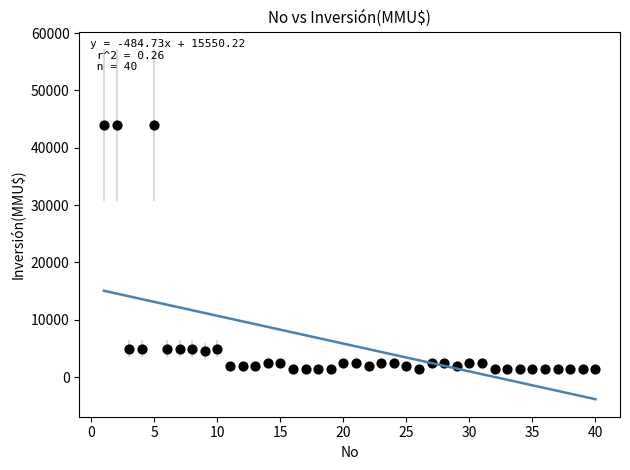

What is the range of X values (max minus min)?

39